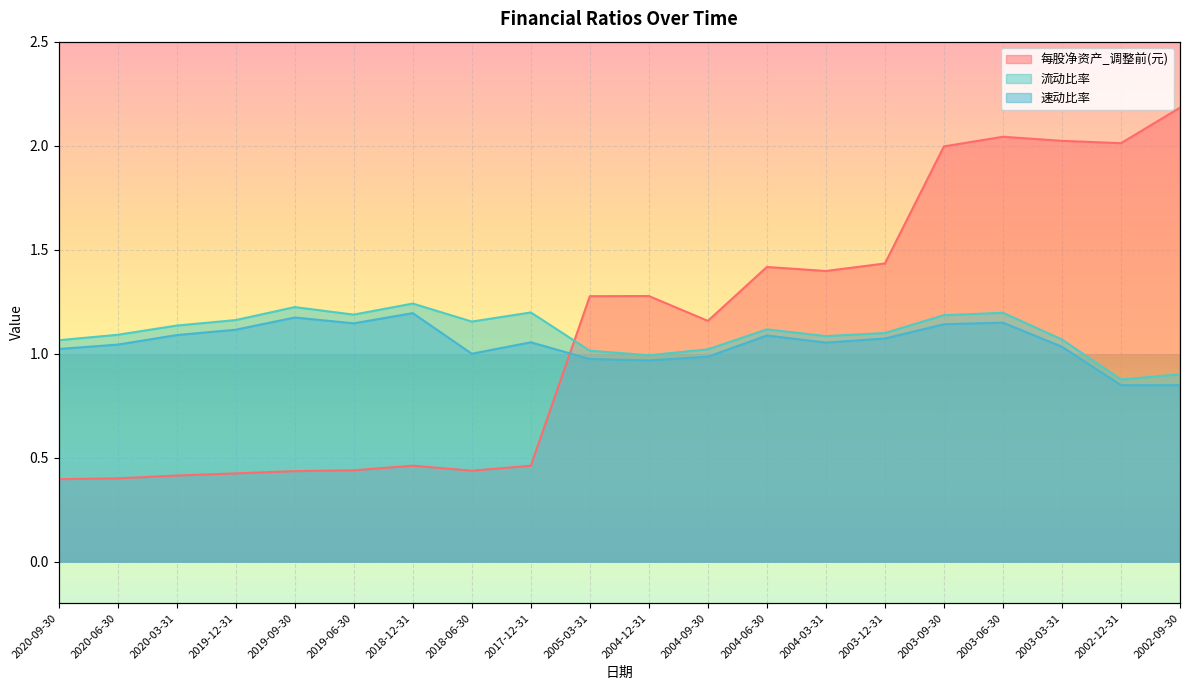

Which category has the lowest value in the 每股净资产_调整前(元) series?

2020-09-30